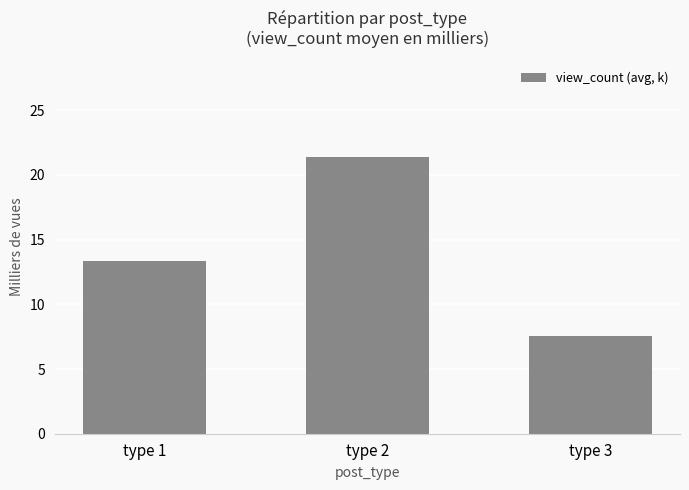

How many bars are there in total?

3